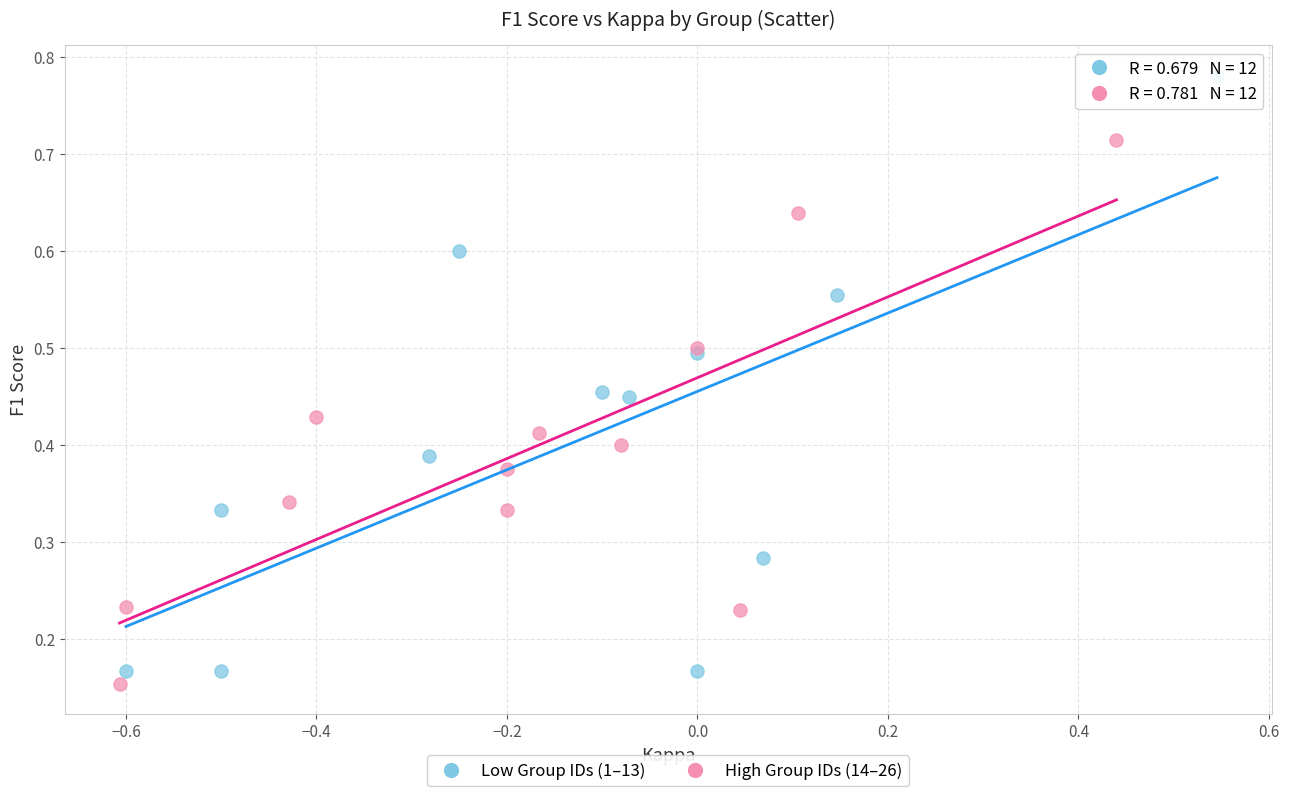

Which series contains the highest Y value?

Low Group IDs (1–13)